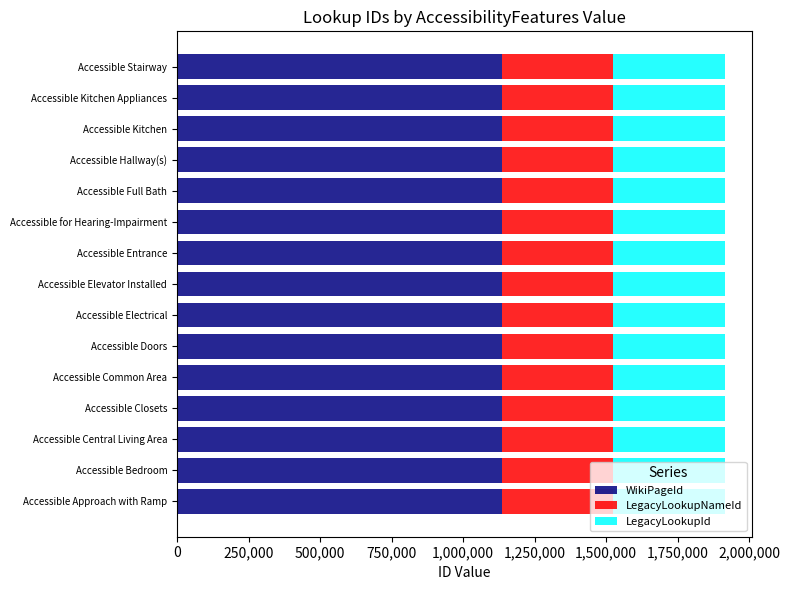

What is the average value of the WikiPageId series?

1136223